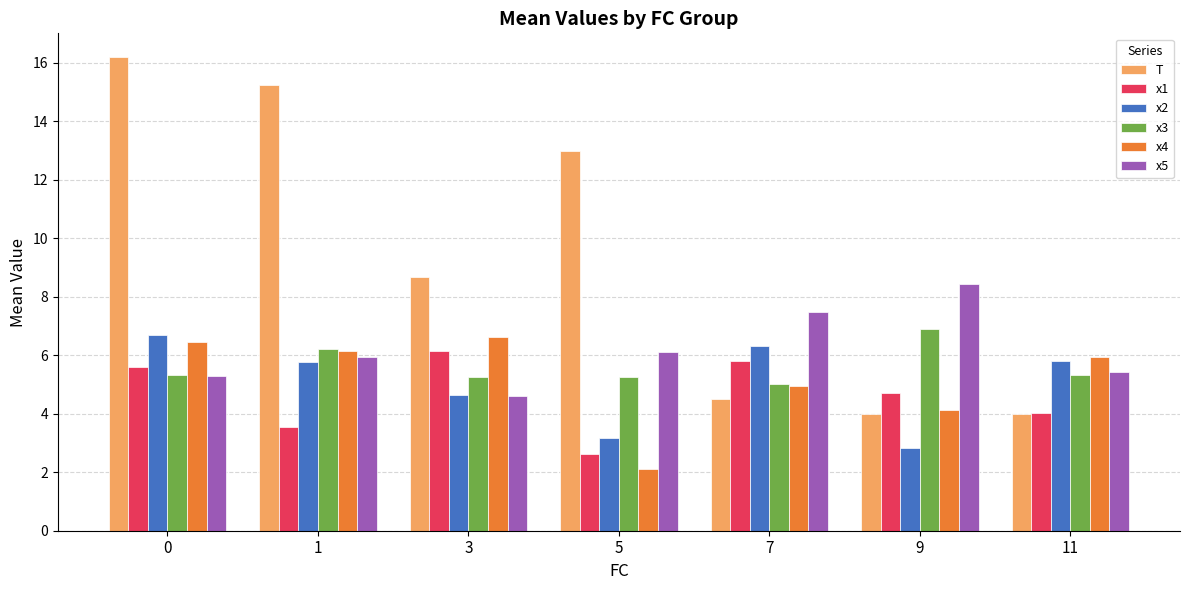

What is the value of the x3 bar at the 6th from the left?

6.9